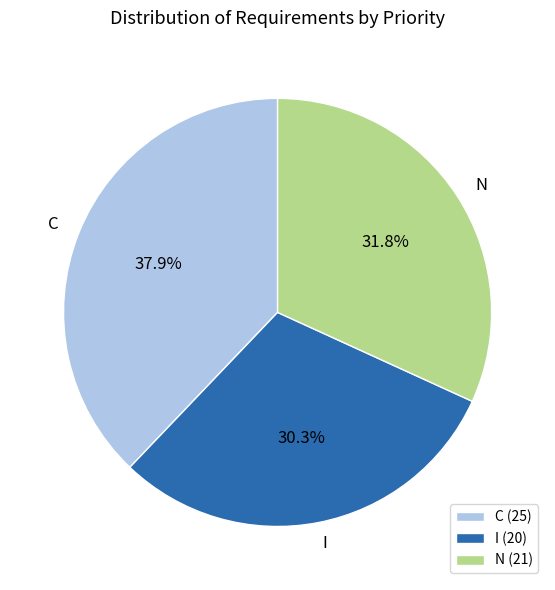

The I slice represents 19% of the pie. True or false?

False